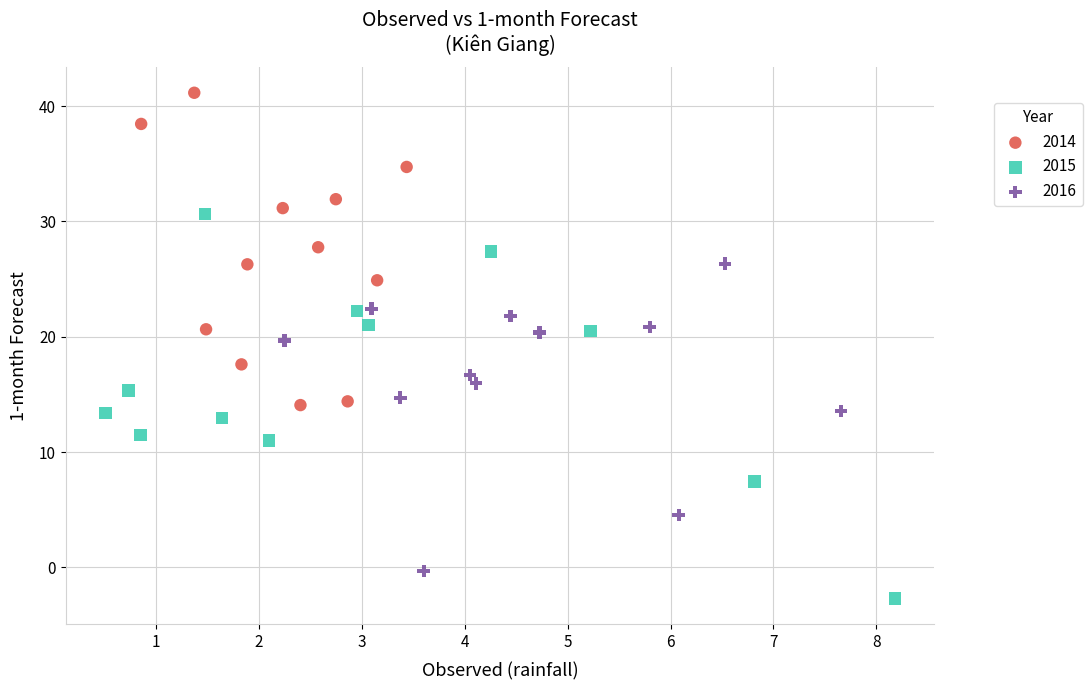

Which series reaches the maximum Y coordinate?

2014